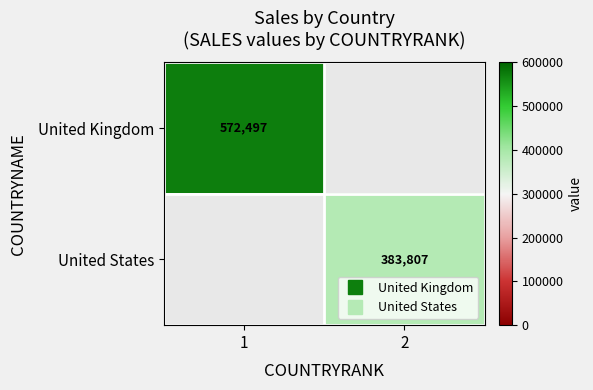

How many data points does each series have?

2